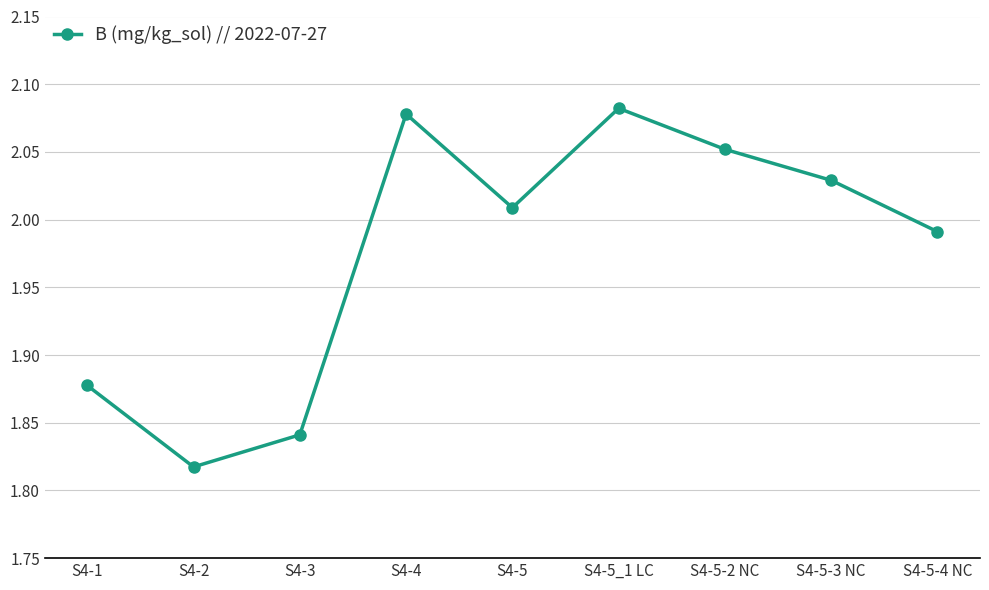

Which has a higher value, S4-2 or S4-5_1 LC?

S4-5_1 LC